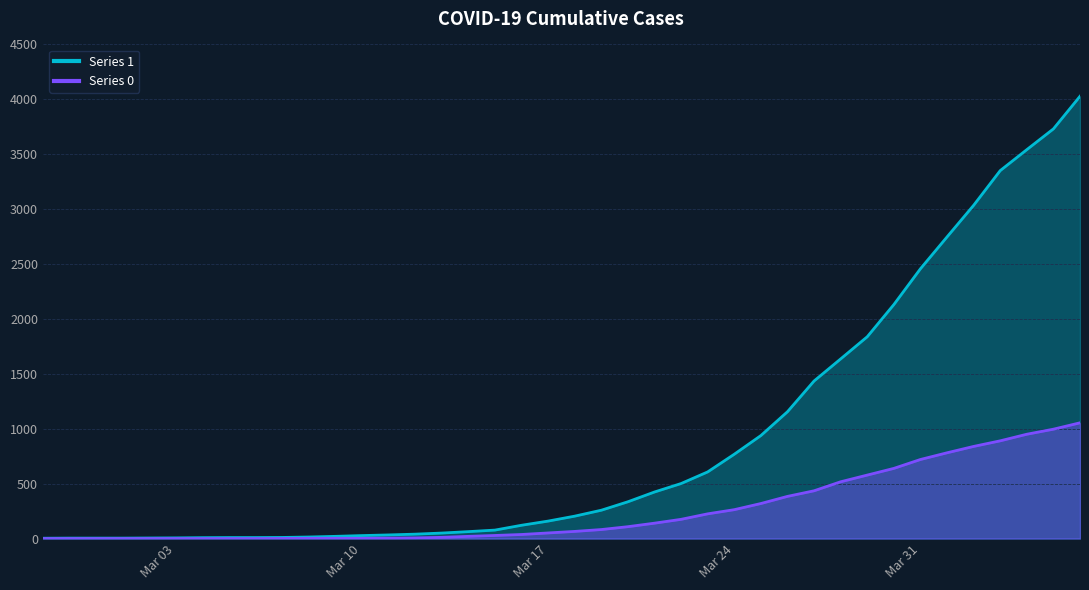

Reading right to left, list all the values displayed in this chart.

1: 4028	3731	3542	3351	3035	2747	2457	2131	1838	1636	1435	1155	938	768	607	501	424	335	258	204	159	121	77	63	50	40	33	27	20	14	10	9	9	8	6	5	4	4	4	3
0: 1054	996	950	890	839	781	720	639	578	517	435	384	319	263	225	175	140	108	82	65	51	37	28	20	11	6	4	2	2	2	1	0	0	0	0	0	0	0	0	0